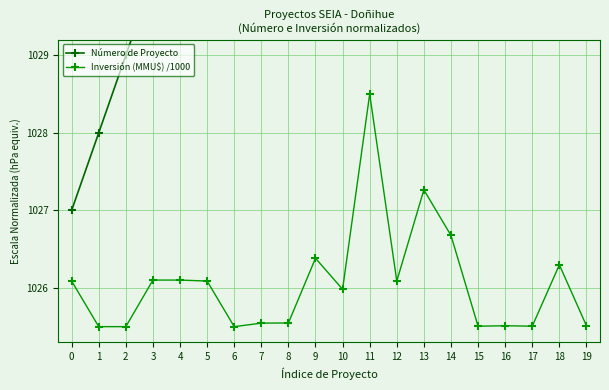

What is the minimum value for Inversión (MMU$) /1000?

1025.5